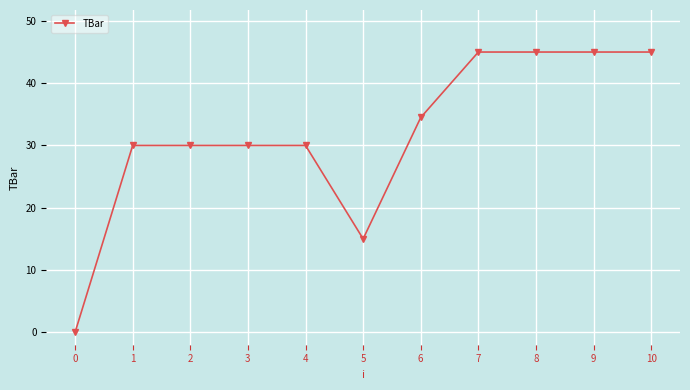

What is the sum of all values?

349.5